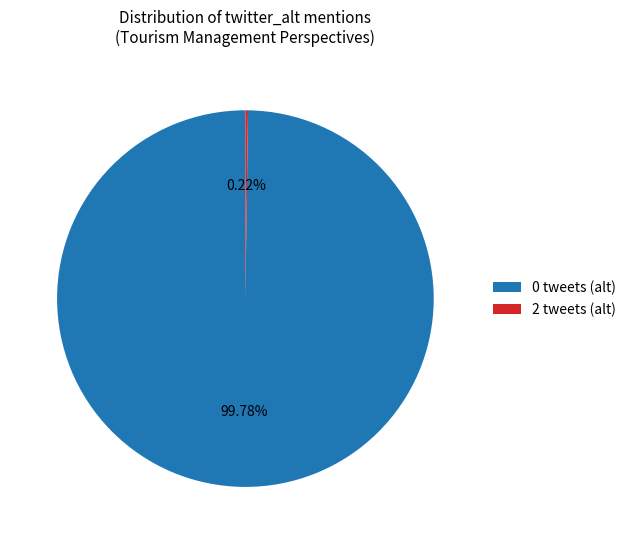

Is there a majority slice in this chart?

Yes